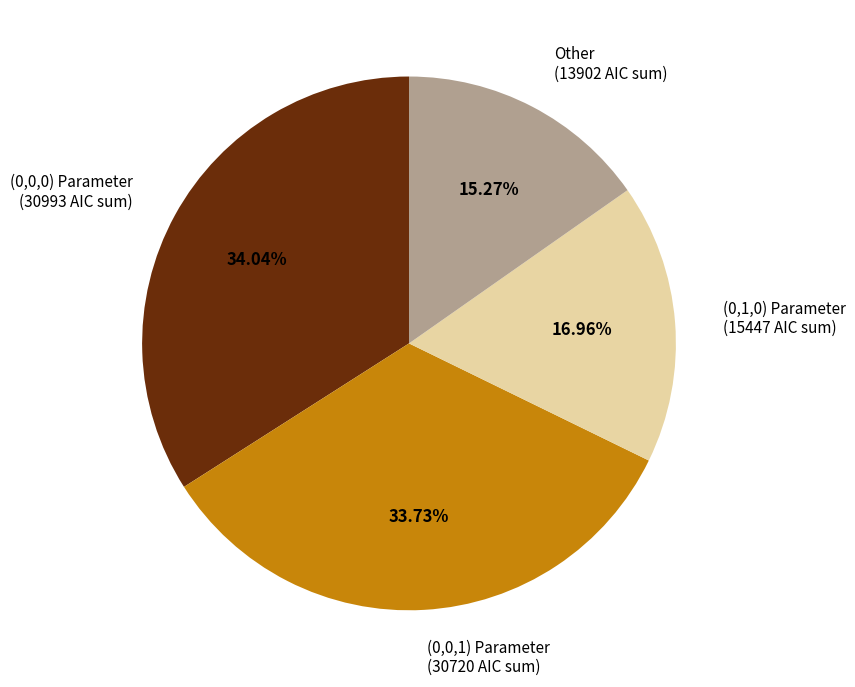

Does (0,1,0) Parameter (15447 AIC sum) account for over 50% of the chart?

No